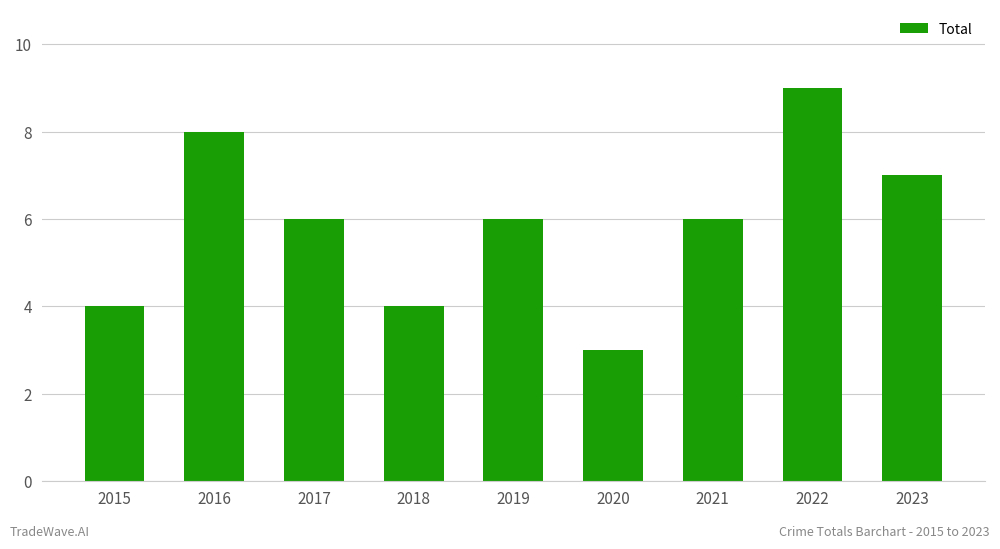

How many values are between 4 and 7?

6